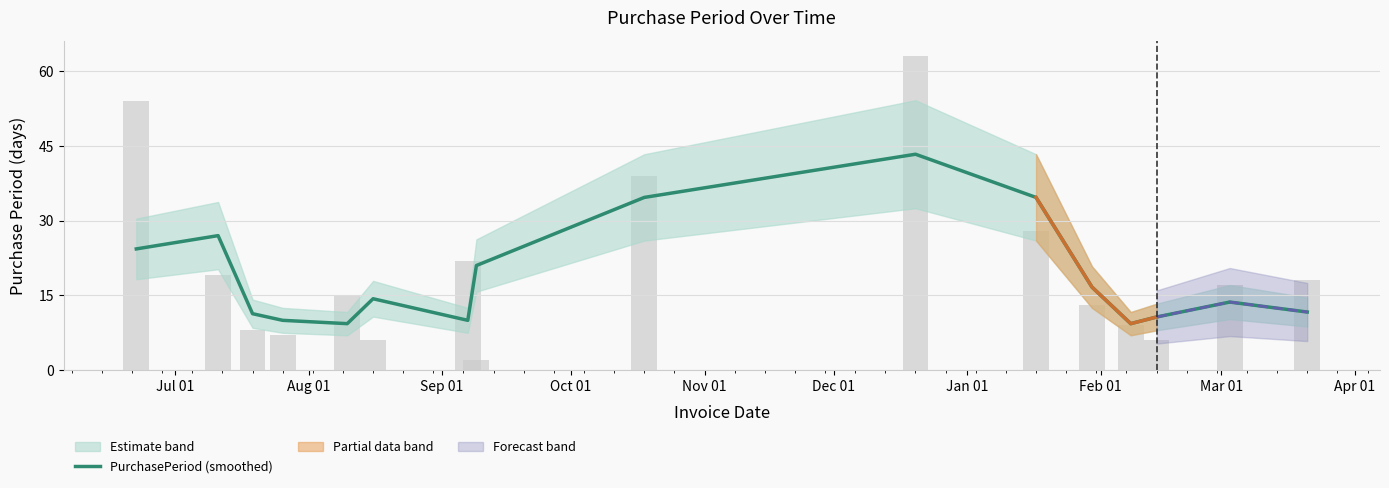

What is the highest value of the PurchasePeriod (smoothed) series?

43.3